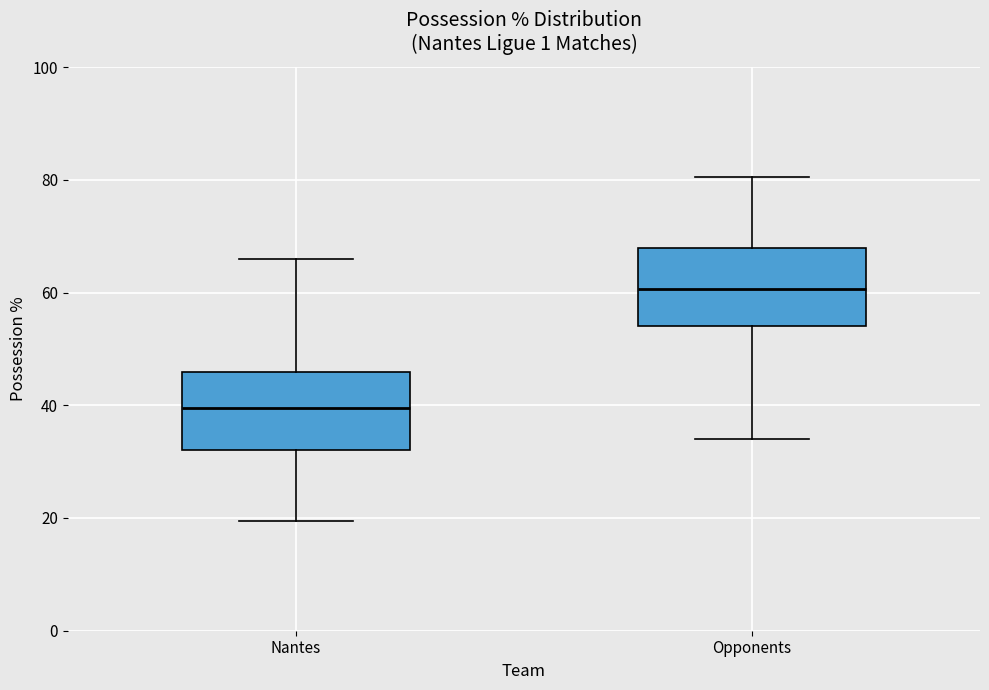

Which box's median line is the highest?

Opponents